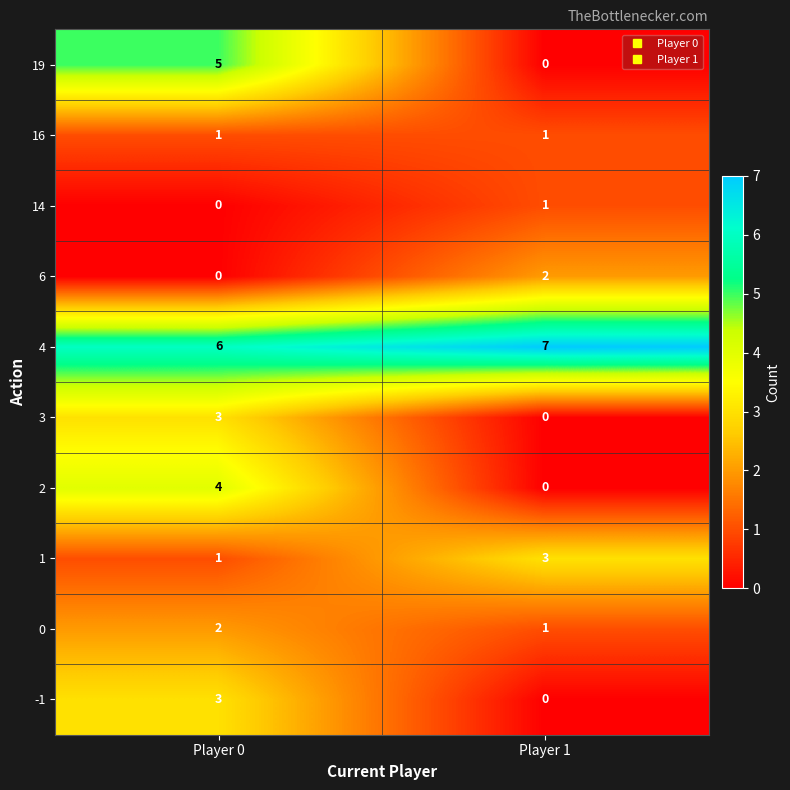

What is the difference between the maximum and minimum values in the 3 series?

3